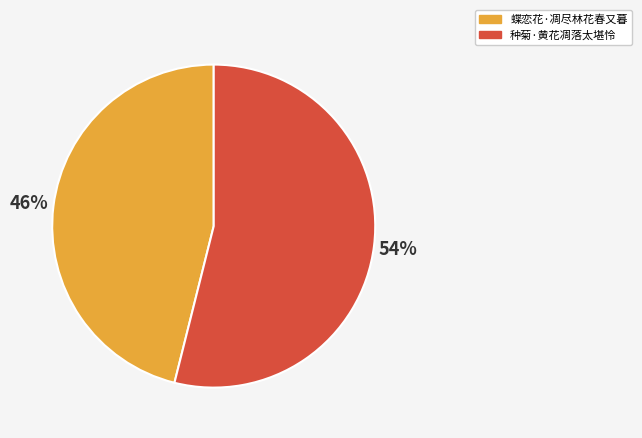

Is there any slice that represents more than half of the pie?

Yes